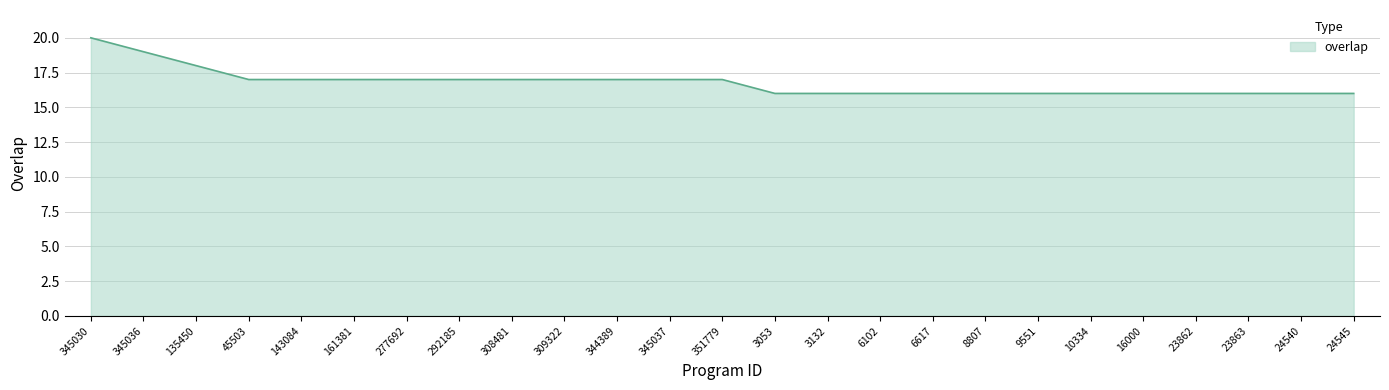

Which has a higher value, 292185 or 3053?

292185